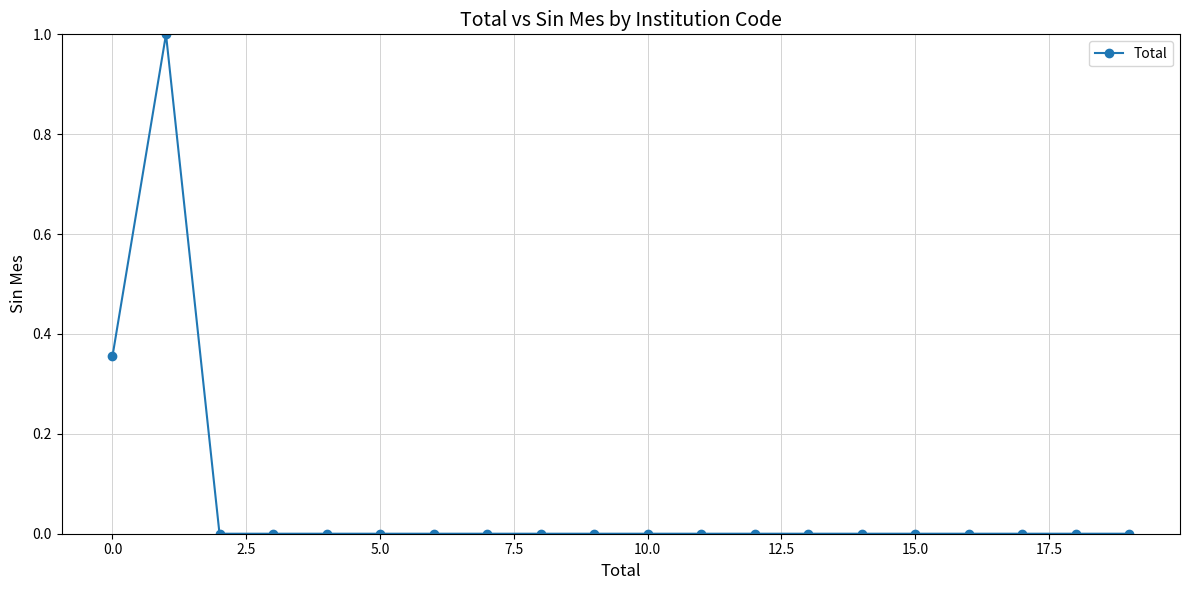

What is the greatest value displayed?

1.0